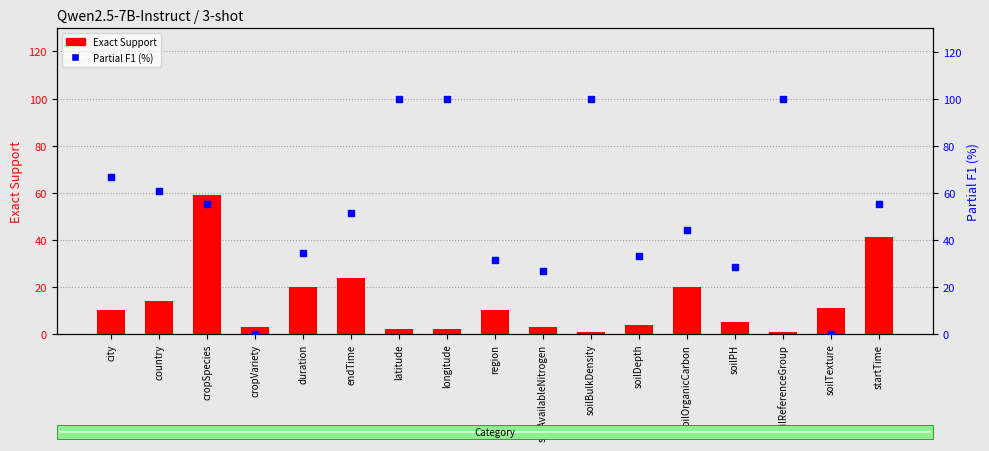

What are all the series names shown in the legend?

Exact Support, Partial F1 (%)